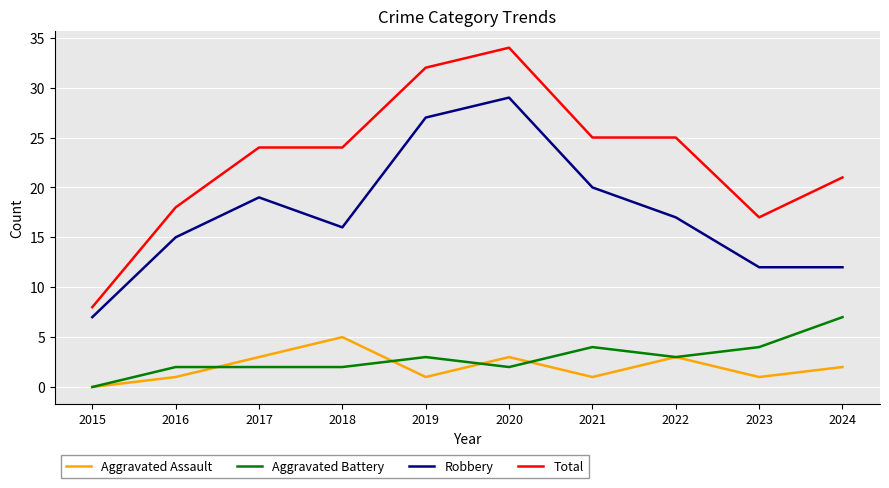

True or false: Aggravated Battery has a value of 3 at 2022.

True